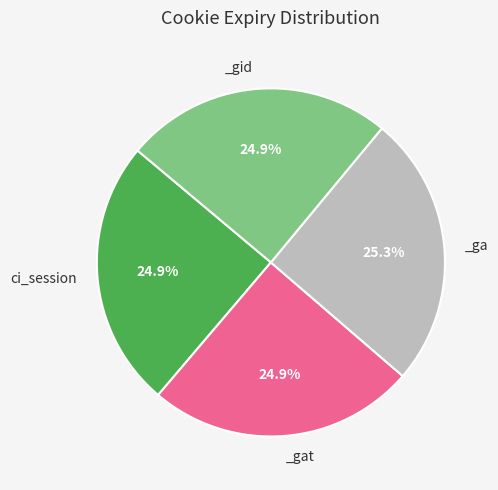

Does any single category account for the majority?

No